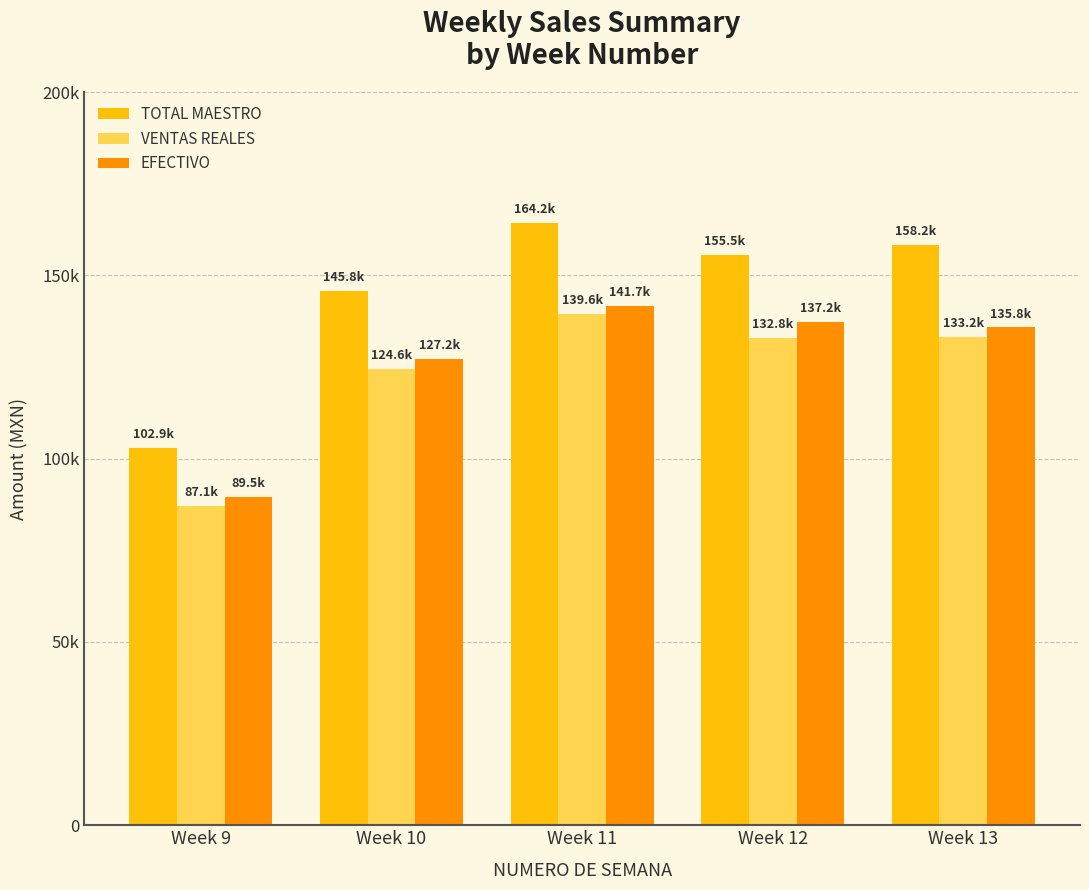

Which series has the largest range (max minus min)?

TOTAL MAESTRO